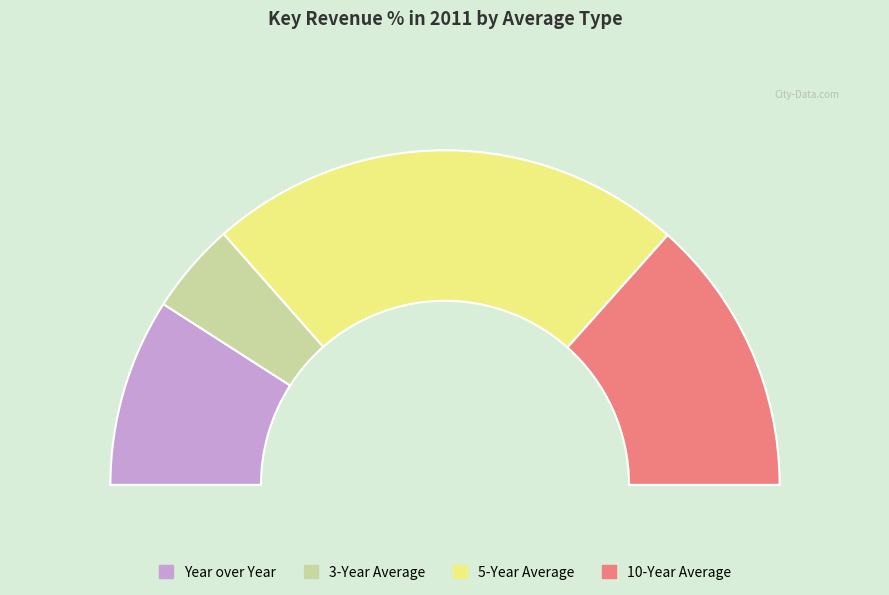

How much of the chart is everything except 5-Year Average?

53.8%